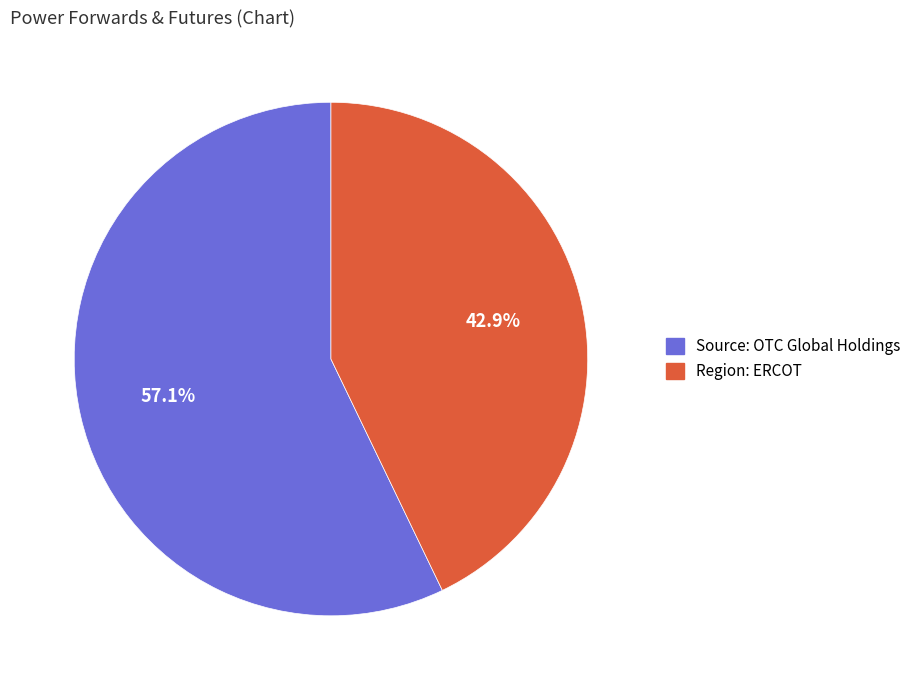

Is Region: ERCOT the majority of the pie?

No